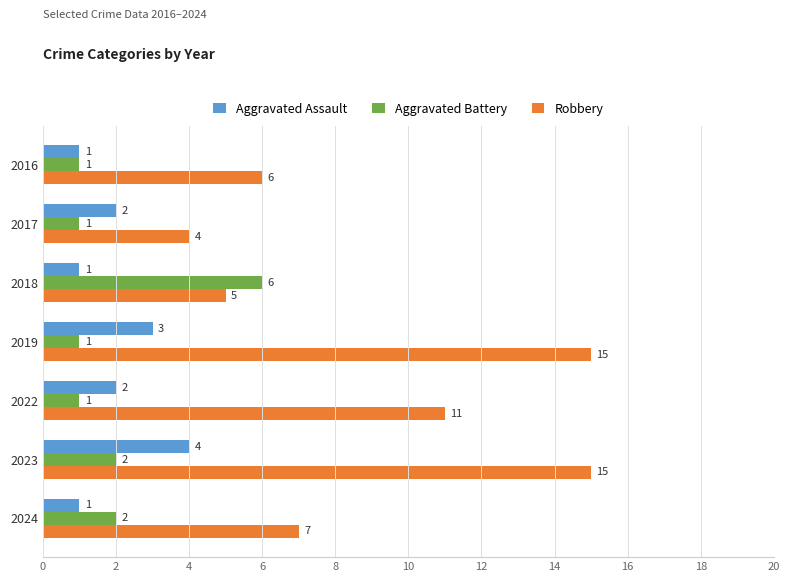

What is the highest value of the Aggravated Battery series?

6